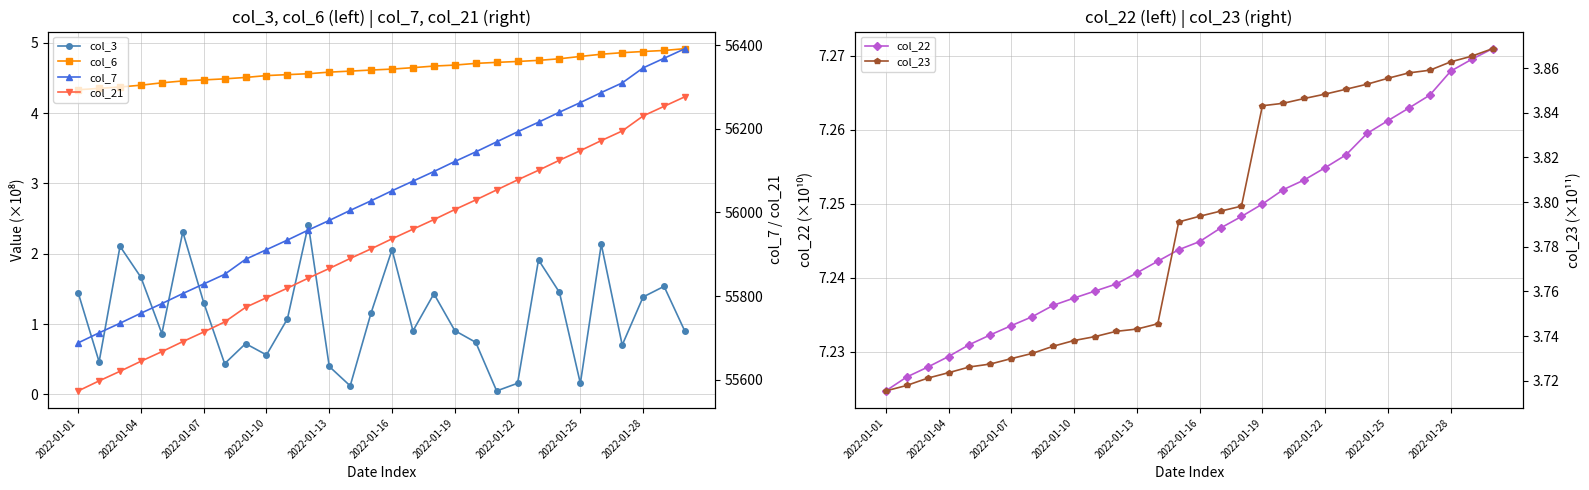

True or false: col_22 and col_3 cross at least once.

False